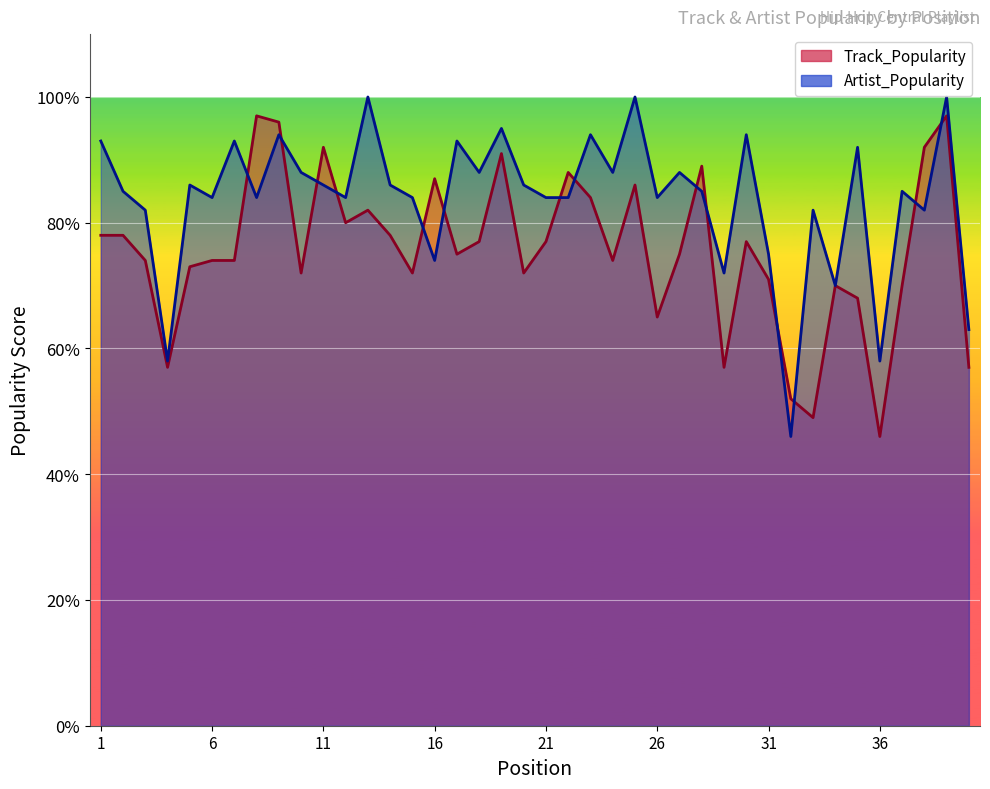

At which category does Track_Popularity reach its first local valley?

4